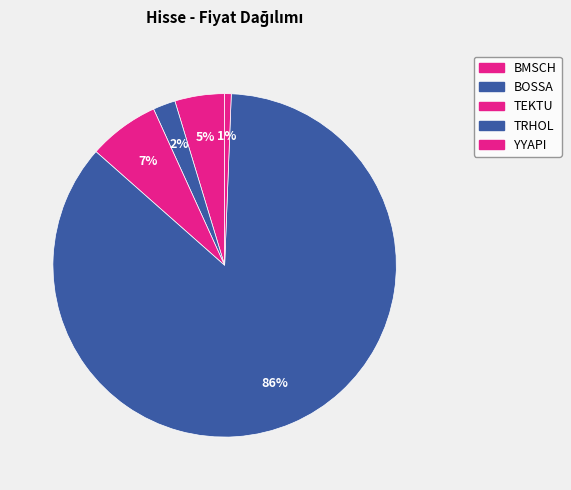

What is the total percentage of TRHOL and YYAPI?

86.5%